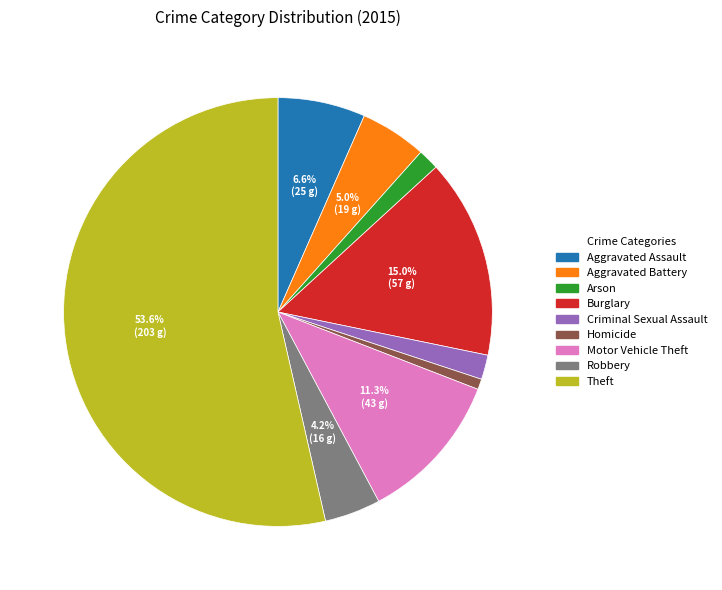

What percentage is the Burglary slice, to the nearest percent?

15%